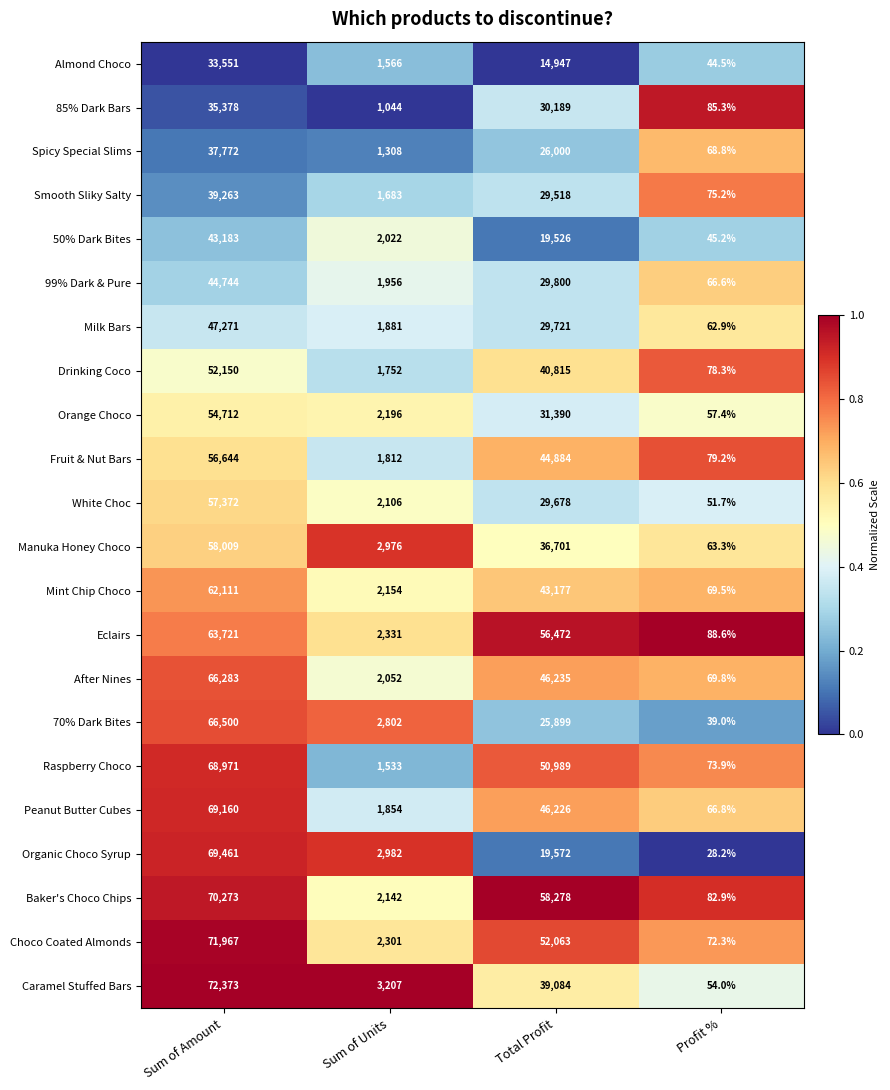

What is the spread (max minus min) of values at Profit %?

60.4